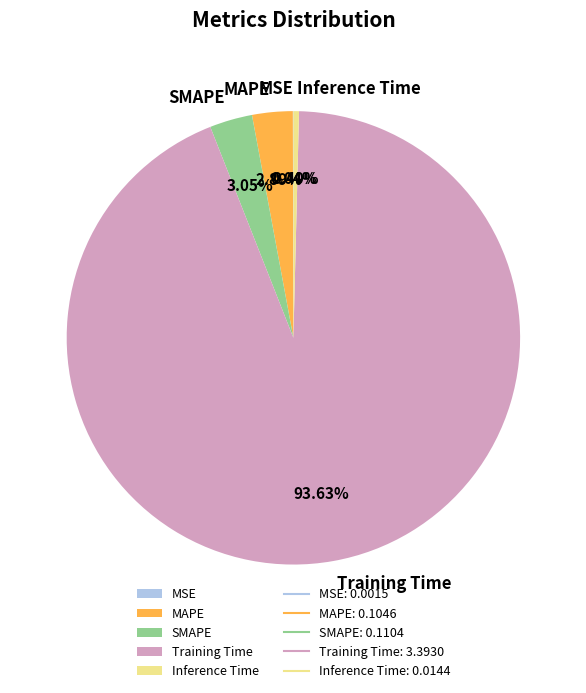

What percentage is NOT represented by SMAPE?

97.0%